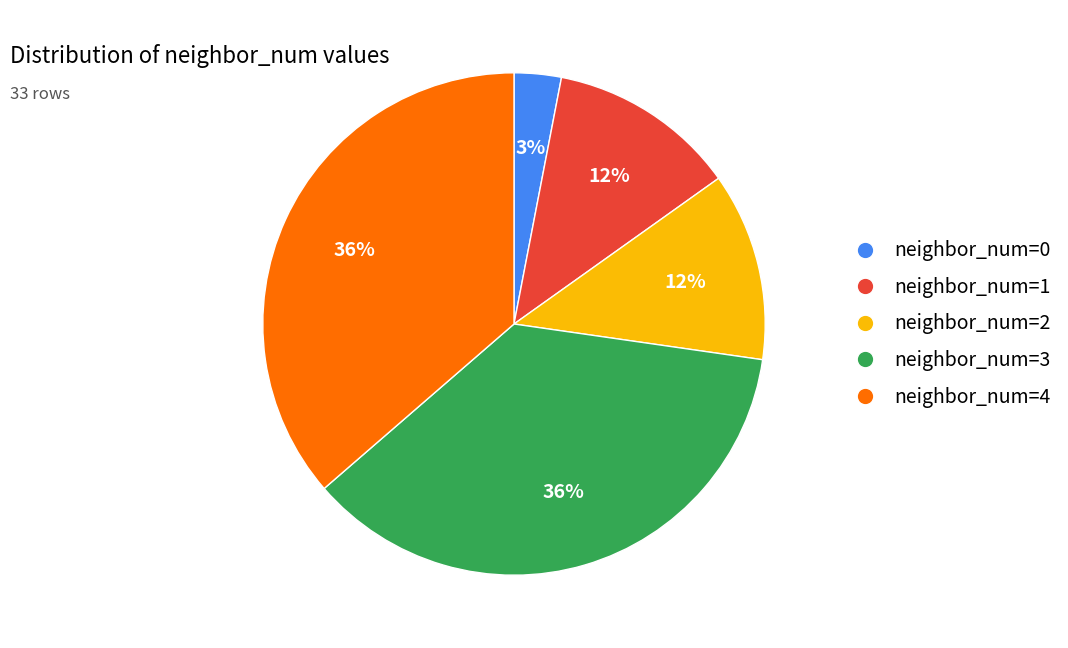

What percentage is the neighbor_num=3 slice, to the nearest percent?

36%